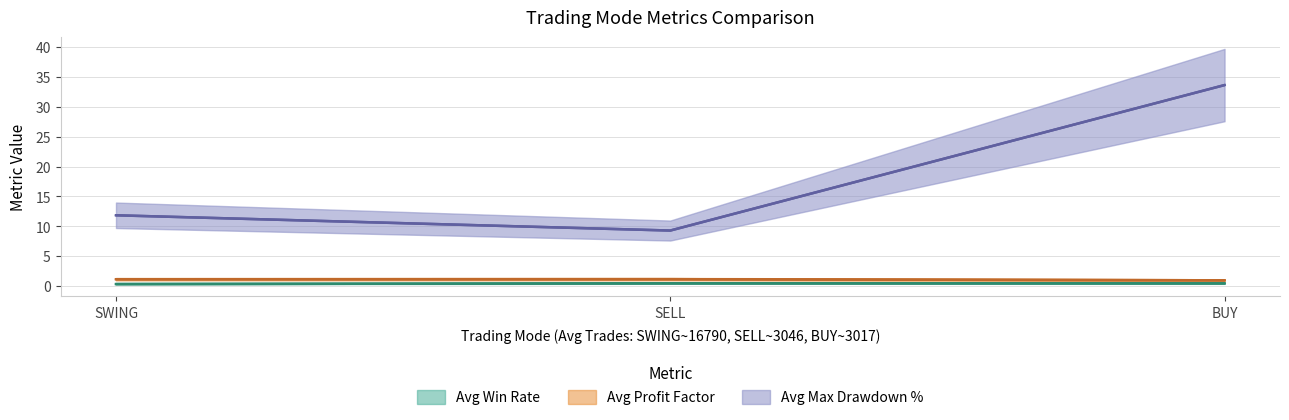

Between SWING and SELL, which series saw the biggest shift?

Avg Max Drawdown %